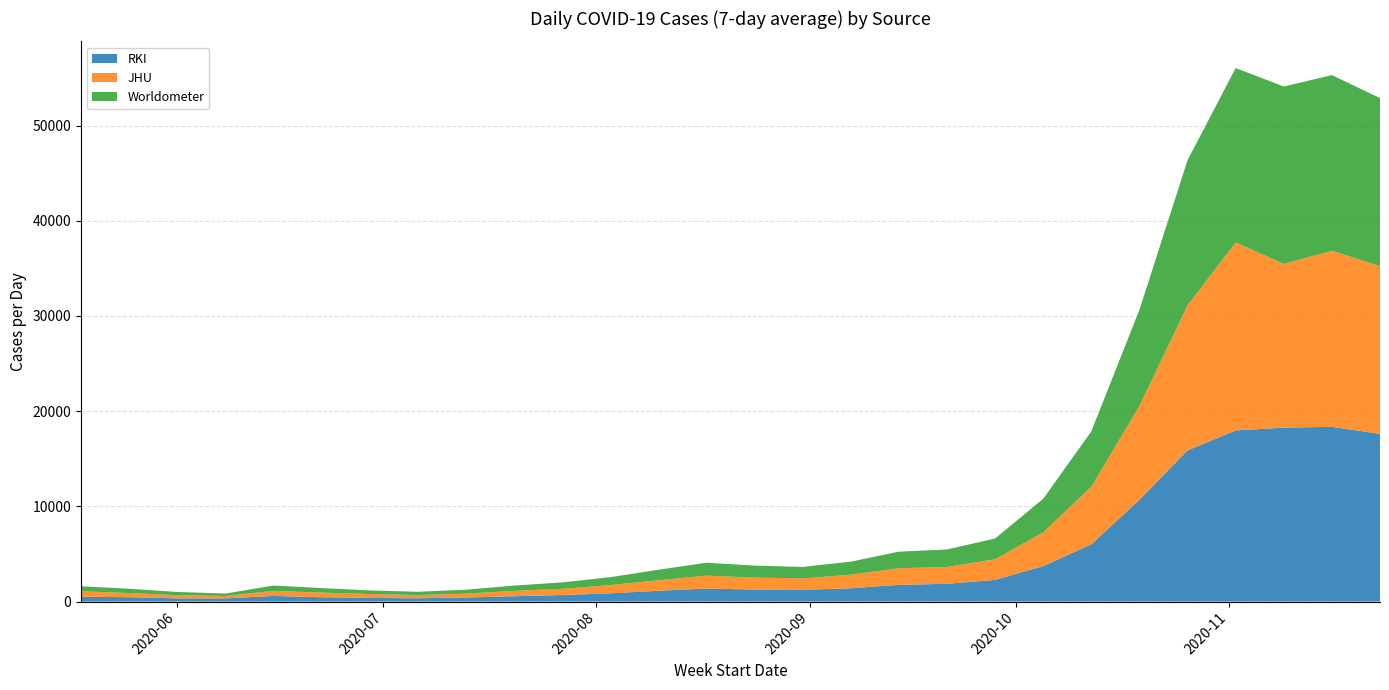

Reading left to right, extract all data points from this chart.

RKI: 517.1	458.3	337.1	334.7	590.1	459.0	384.9	346.7	432.1	562.9	689.1	865.9	1137.1	1371.7	1260.3	1232.3	1396.7	1756.9	1868.4	2276.1	3736.1	6014.4	10695.9	15881.4	17975.3	18271.6	18357.1	17620.6
JHU: 565.6	440.3	334.3	252.6	536.3	488.7	404.3	342.3	402.3	561.7	650.4	866.9	1102.7	1355.3	1258.7	1203.3	1429.9	1746.9	1767.7	2176.3	3533.7	6051.7	9861.0	15235.4	19754.0	17188.9	18488.7	17617.7
Worldometer: 525.3	452.3	339.3	257.4	557.7	469.9	384.9	341.7	413.6	556.6	674.4	831.3	1102.3	1356.0	1258.0	1204.1	1367.7	1739.9	1837.3	2176.1	3531.4	5812.9	10093.7	15244.1	18308.7	18633.9	18452.4	17642.3